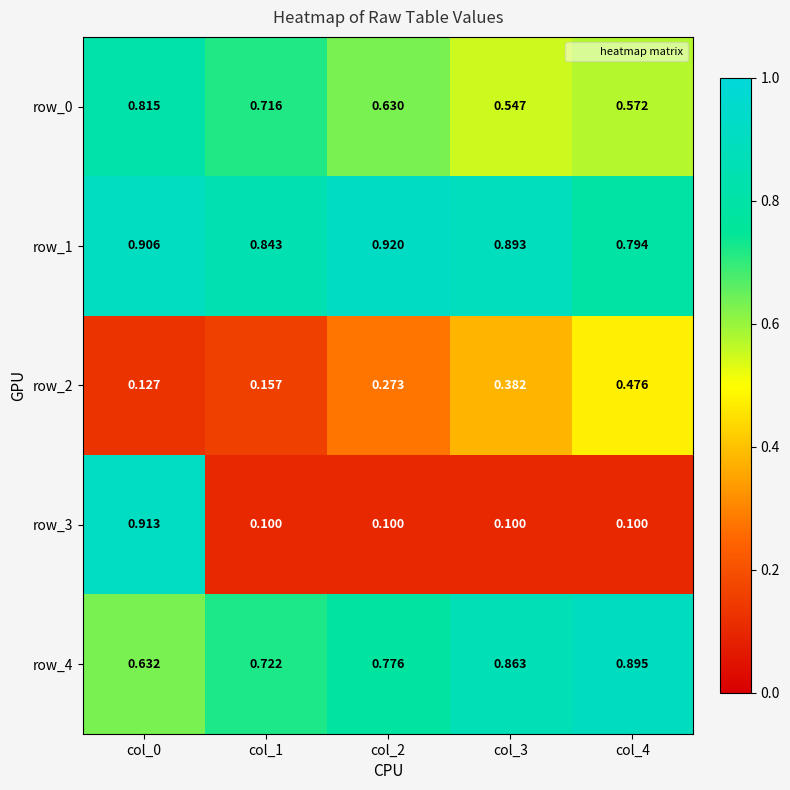

What is the sum of all row_4 values?

3.9